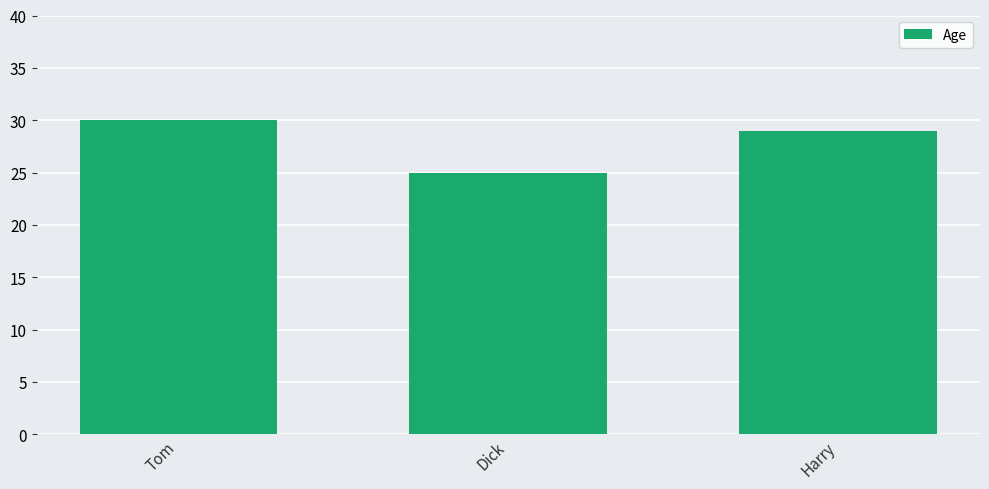

What is the sum of all values?

84